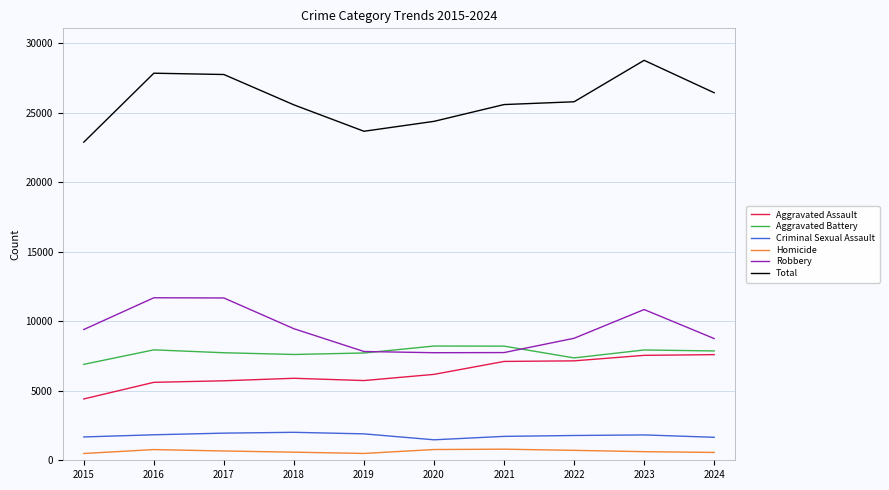

True or false: Robbery and Aggravated Assault cross at least once.

False